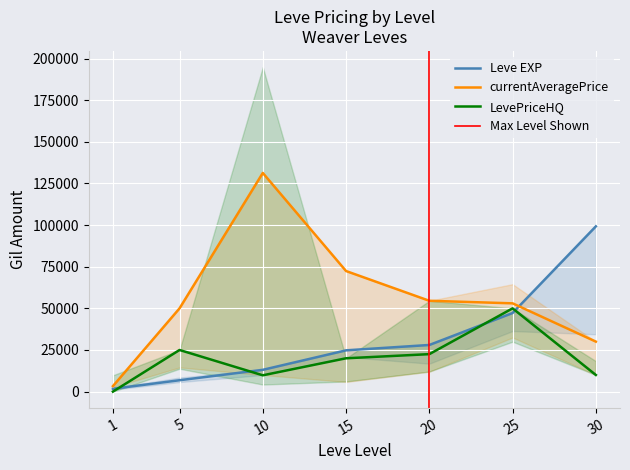

Is this an area chart (filled region under the line)?

No